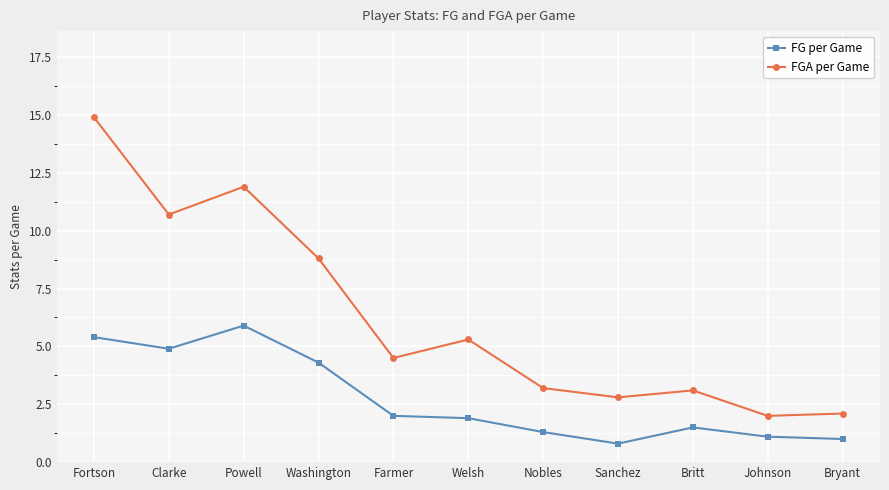

Reading left to right, list all the values displayed in this chart.

FG per Game: 5.4	4.9	5.9	4.3	2.0	1.9	1.3	0.8	1.5	1.1	1.0
FGA per Game: 14.9	10.7	11.9	8.8	4.5	5.3	3.2	2.8	3.1	2.0	2.1